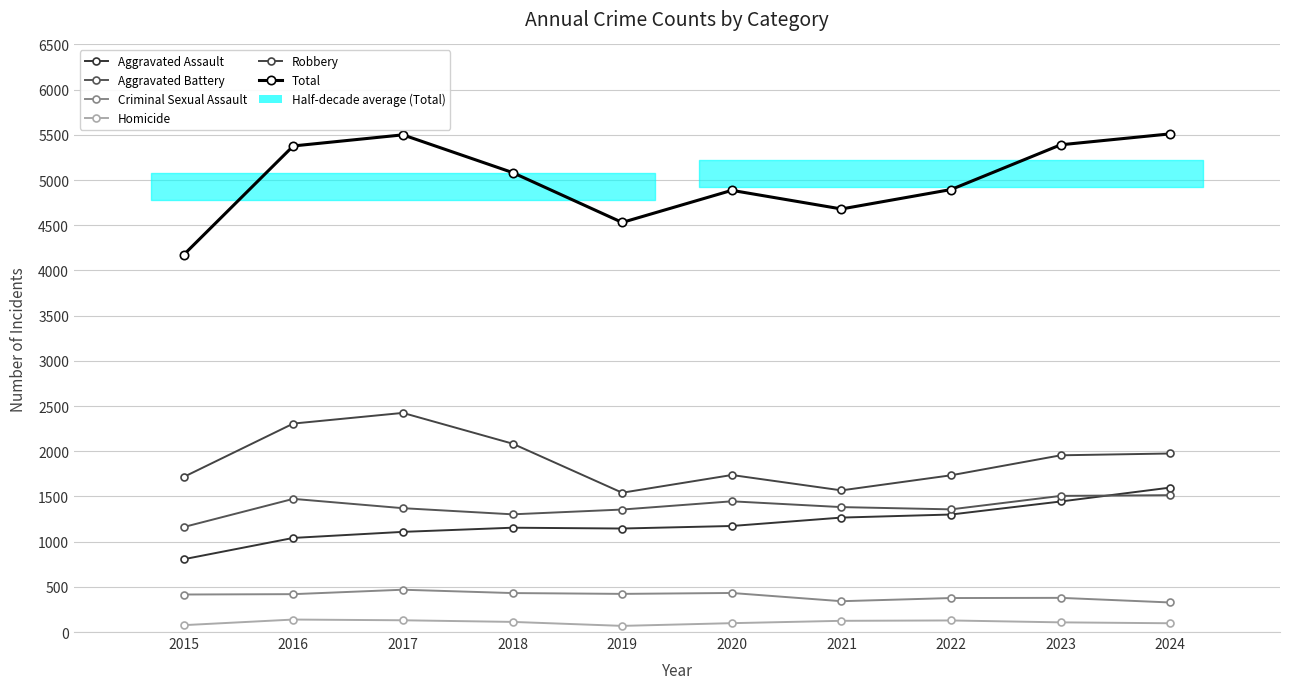

Which series changed the most between 2016 and 2022?

Robbery